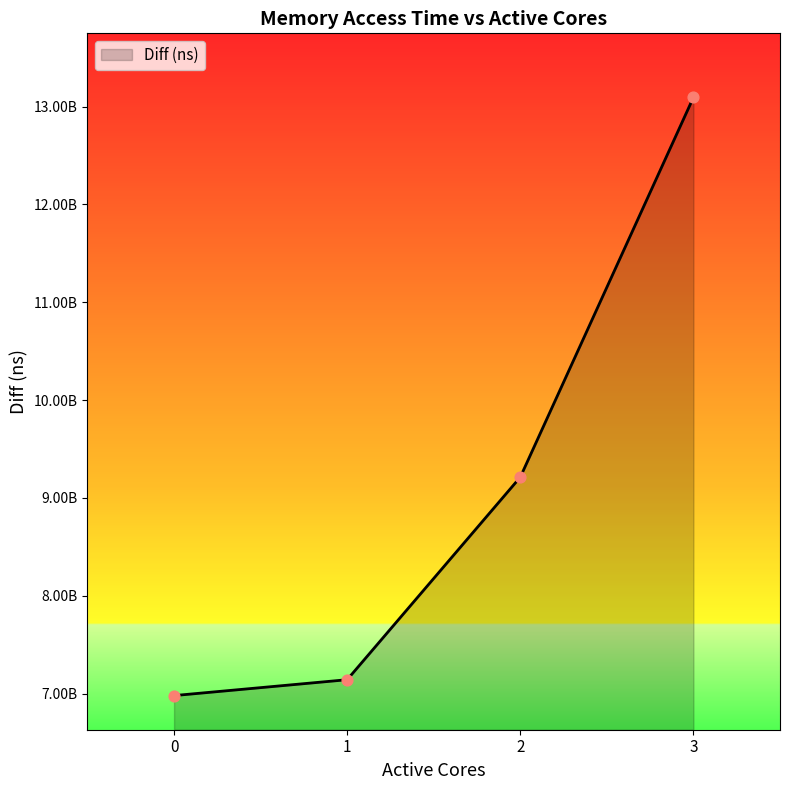

Approximately how many times larger is the value at 2 compared to 1?

1.3